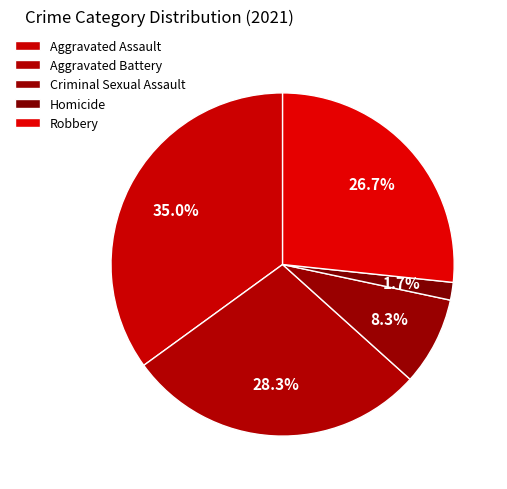

What is the total percentage of Aggravated Battery and Homicide?

30.0%